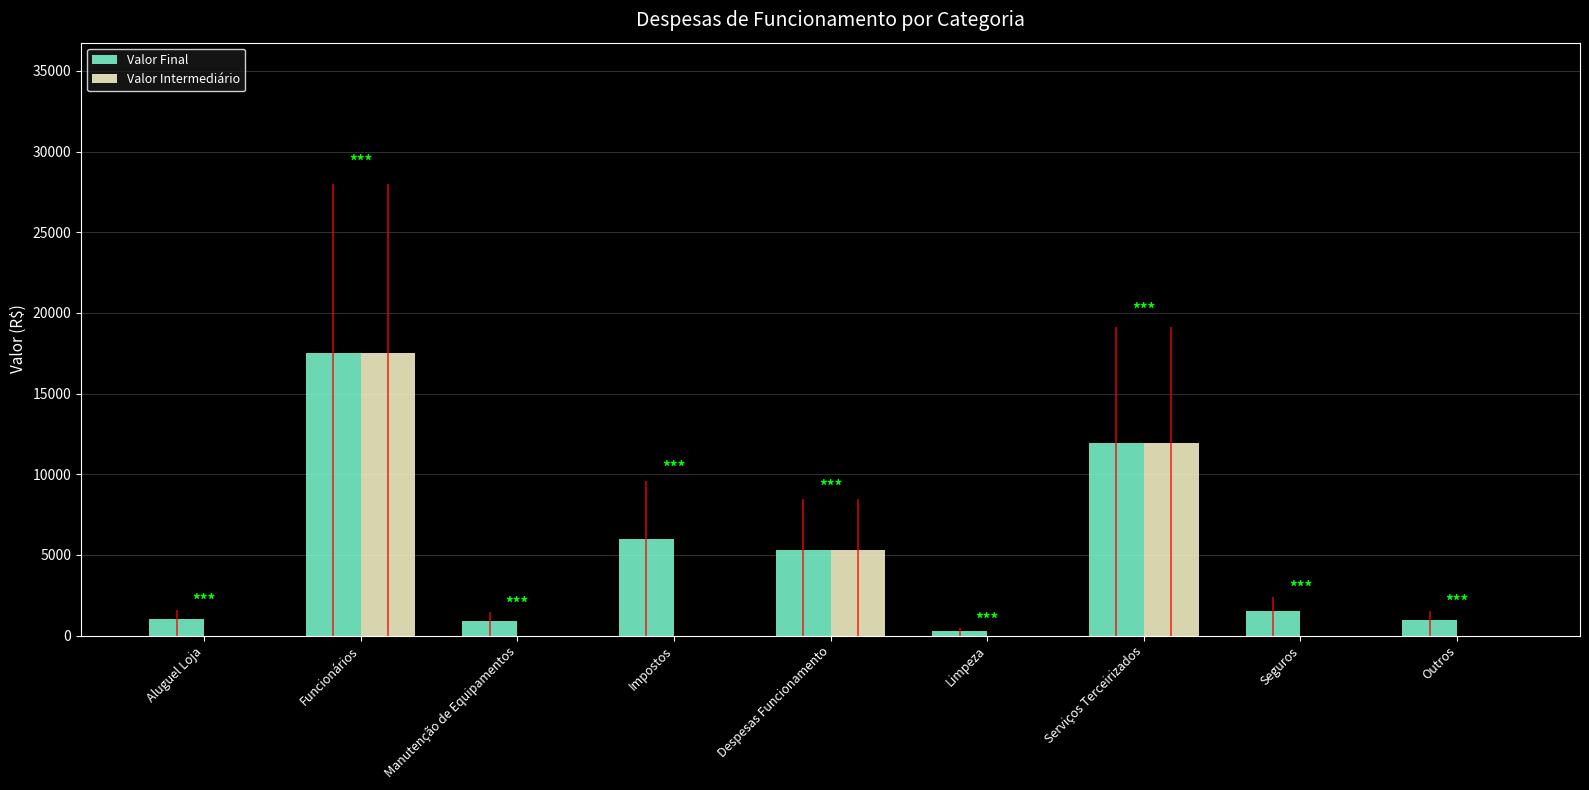

Is it true that Valor Final equals 1000 at Aluguel Loja?

True